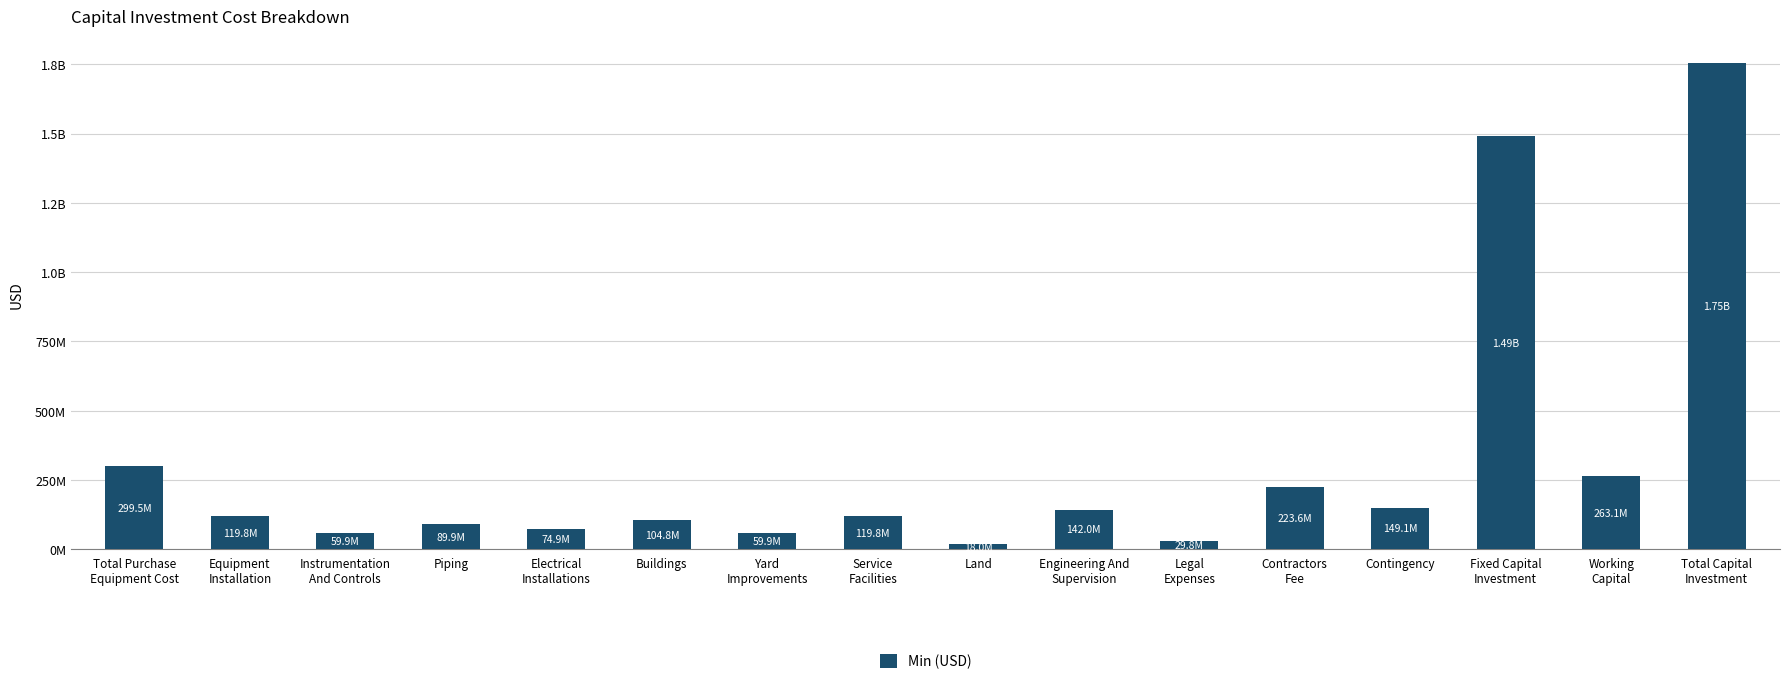

How many values exceed 119803836?

9